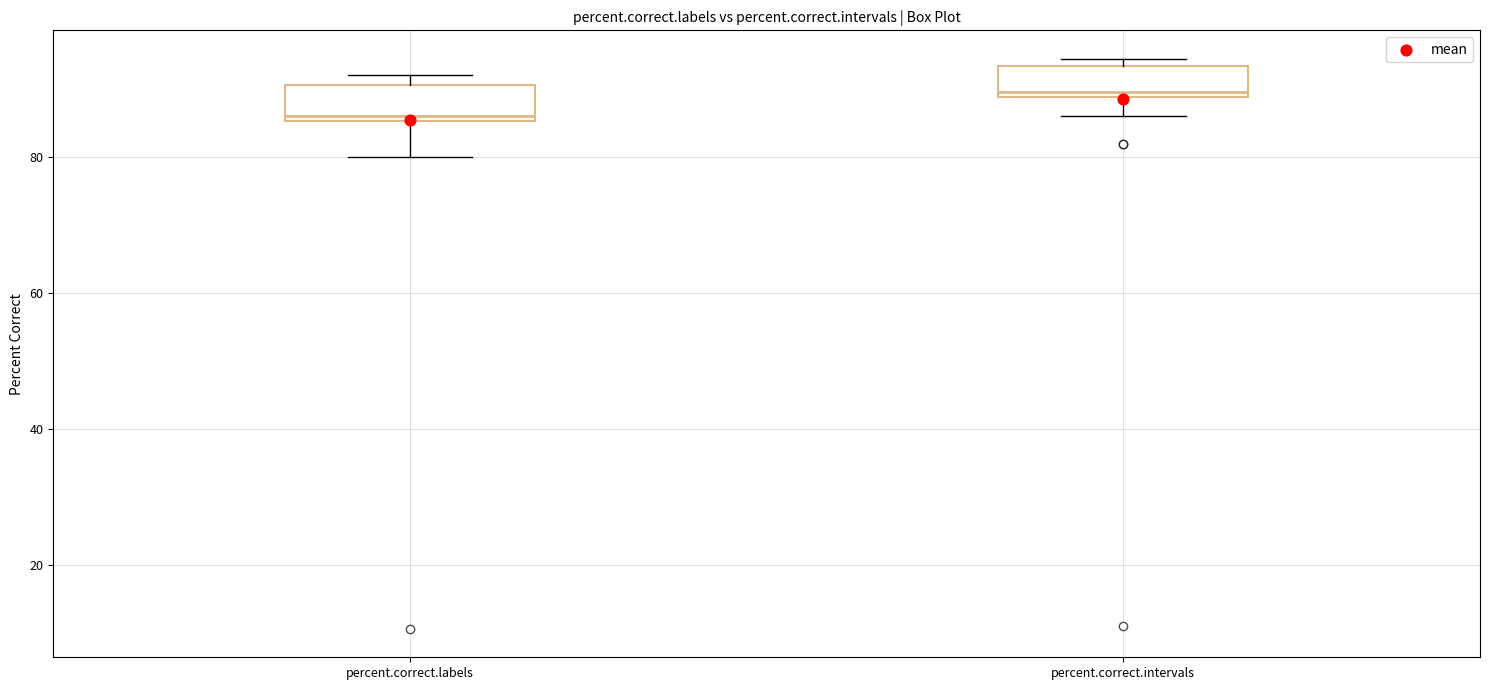

Which box's median line is the highest?

percent.correct.intervals